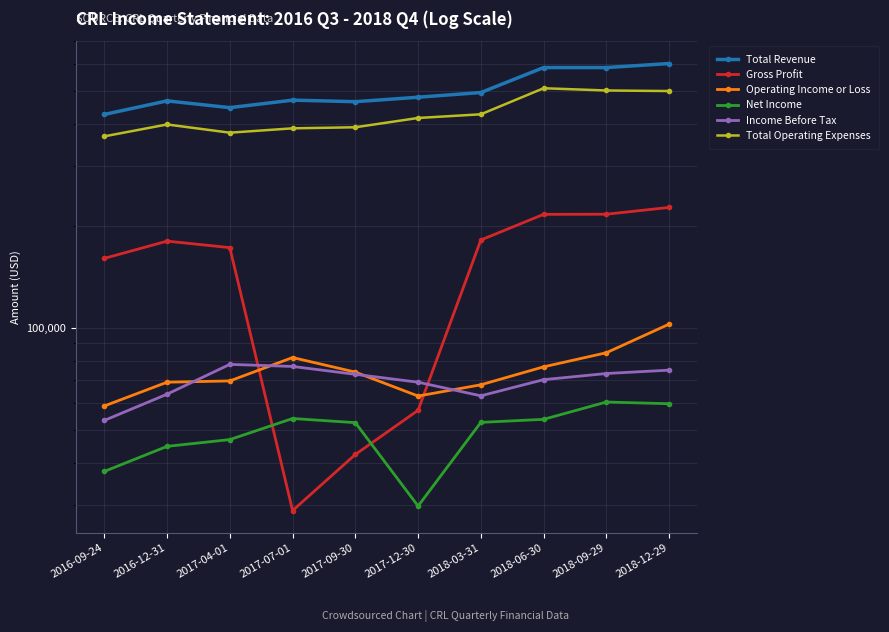

True or false: Income Before Tax and Total Operating Expenses cross at least once.

False